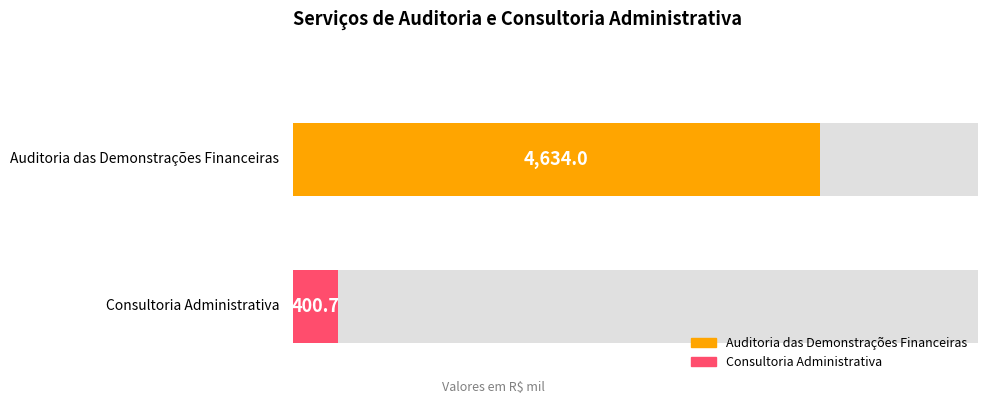

Which label corresponds to the smallest value in the chart?

Consultoria Administrativa